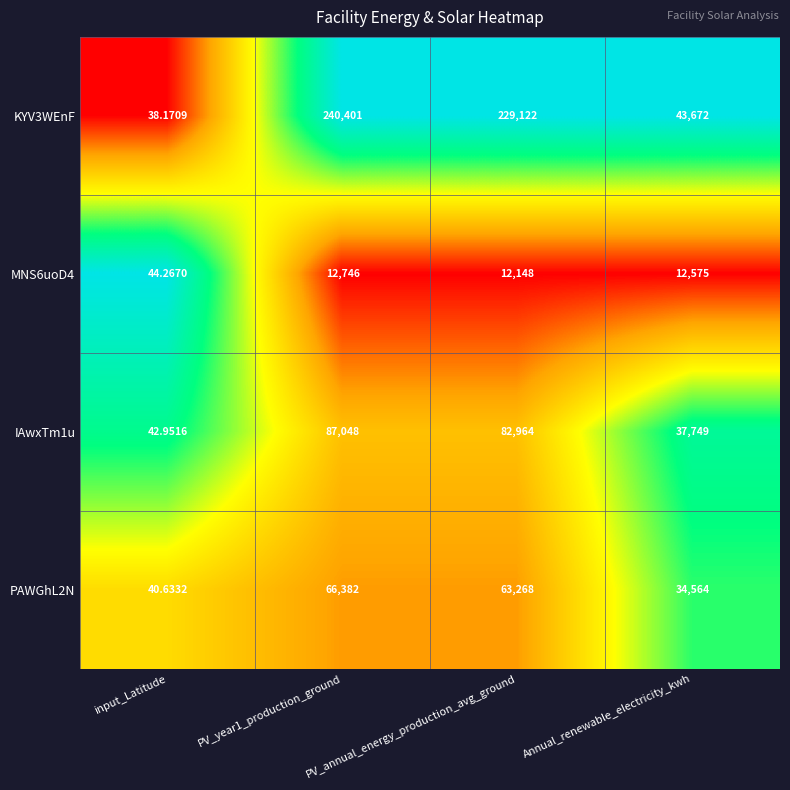

What is the greatest value displayed?

240401.0